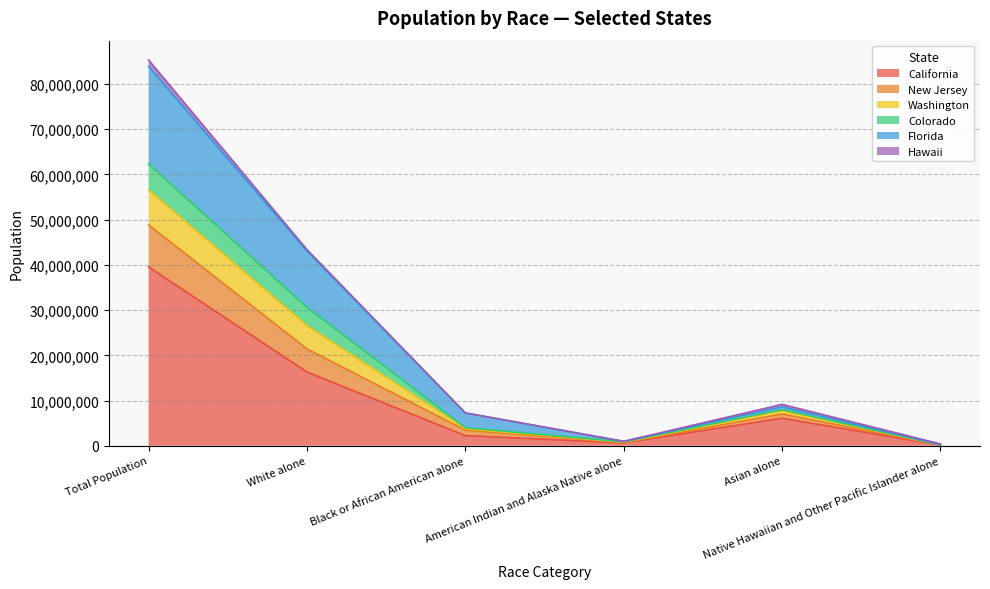

What is the maximum value for California?

39538223